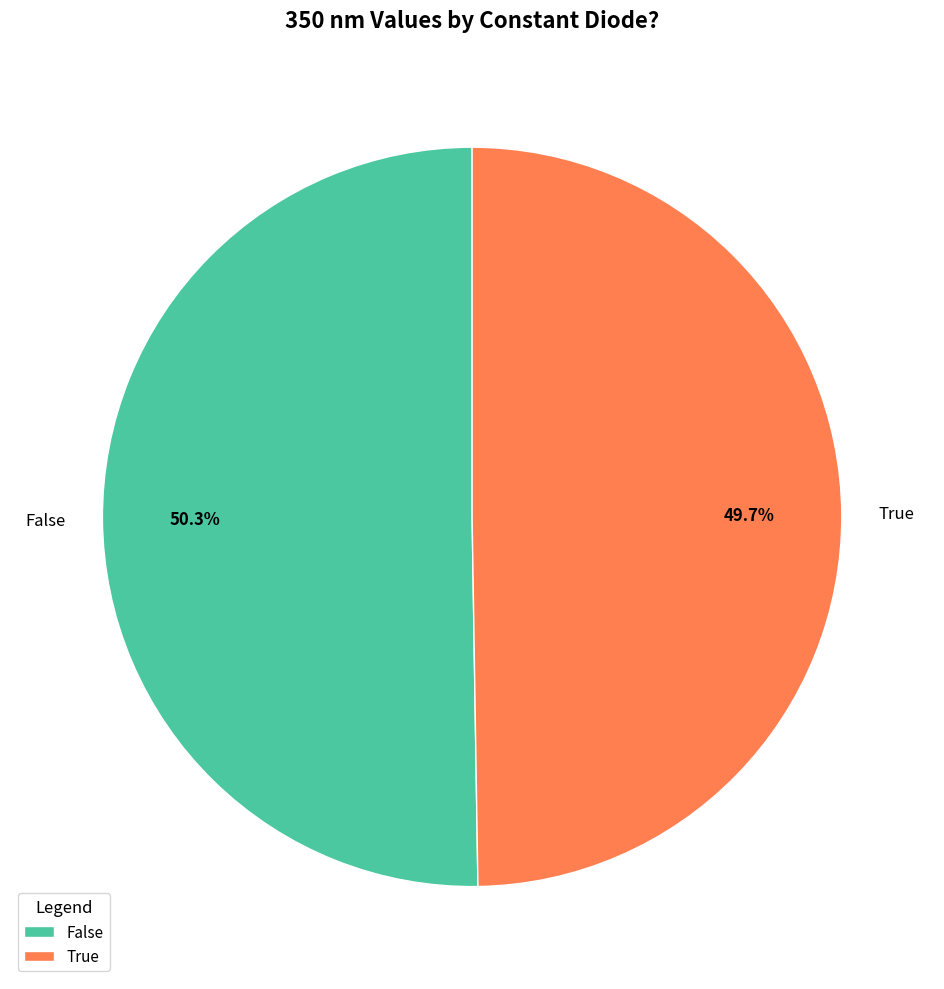

To the nearest percent, what percentage of the pie is True?

50%